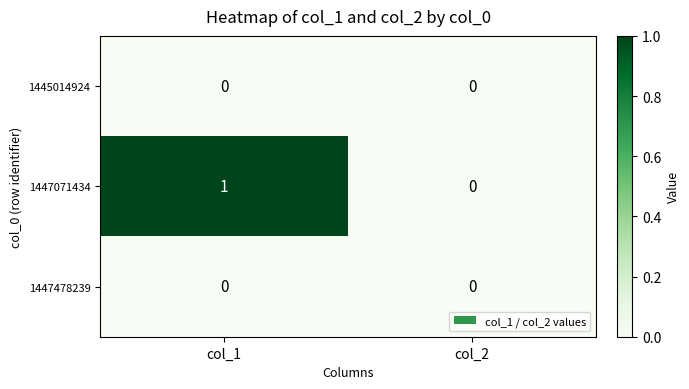

How many series are shown in this chart?

3